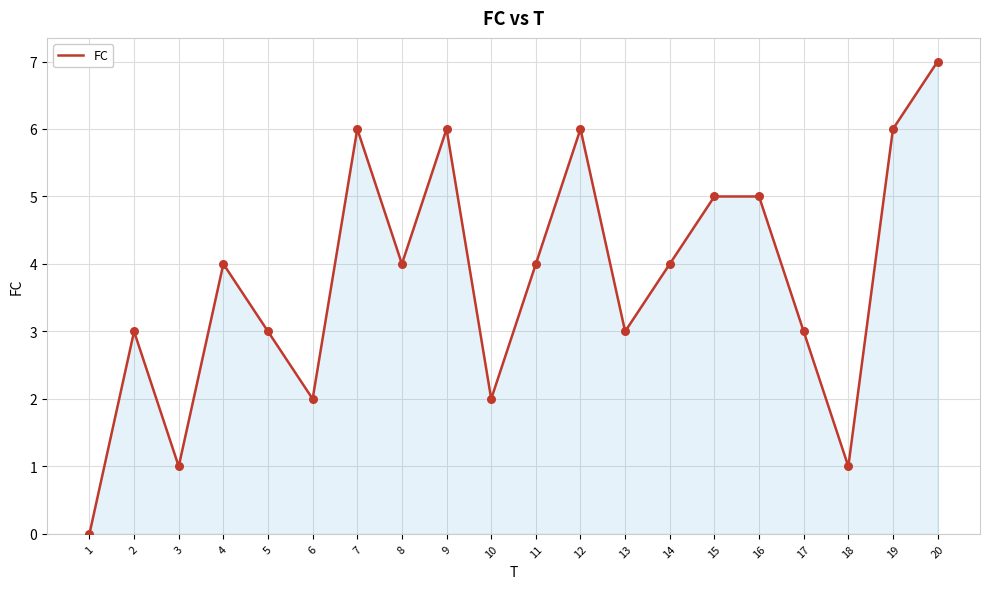

Approximately how many times larger is the value at 12 compared to 19?

1.0